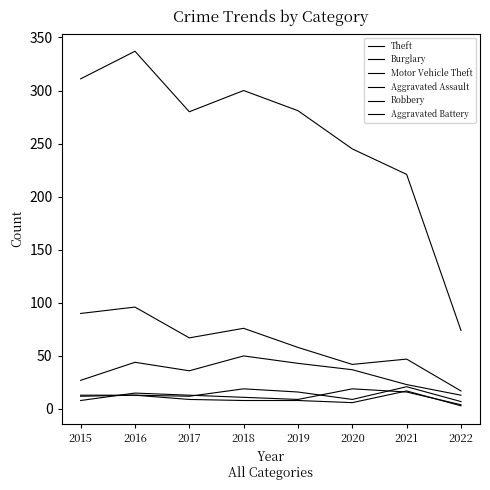

Rank the categories by Aggravated Battery value from highest to lowest.

2021, 2015, 2016, 2017, 2018, 2019, 2020, 2022